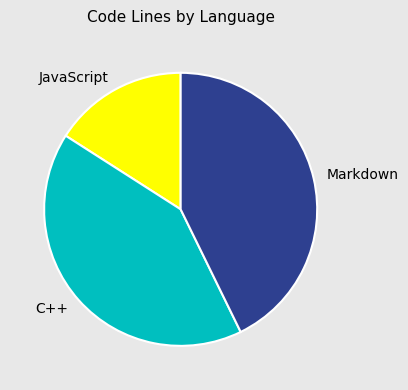

Which category has the biggest portion of the pie?

Markdown